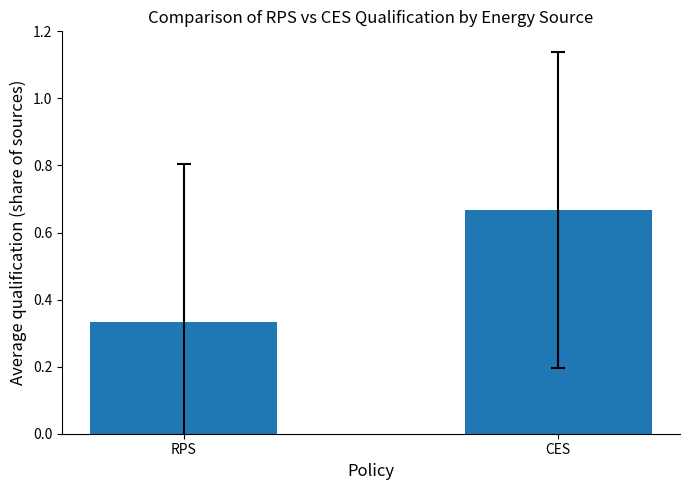

What is the average value?

0.5